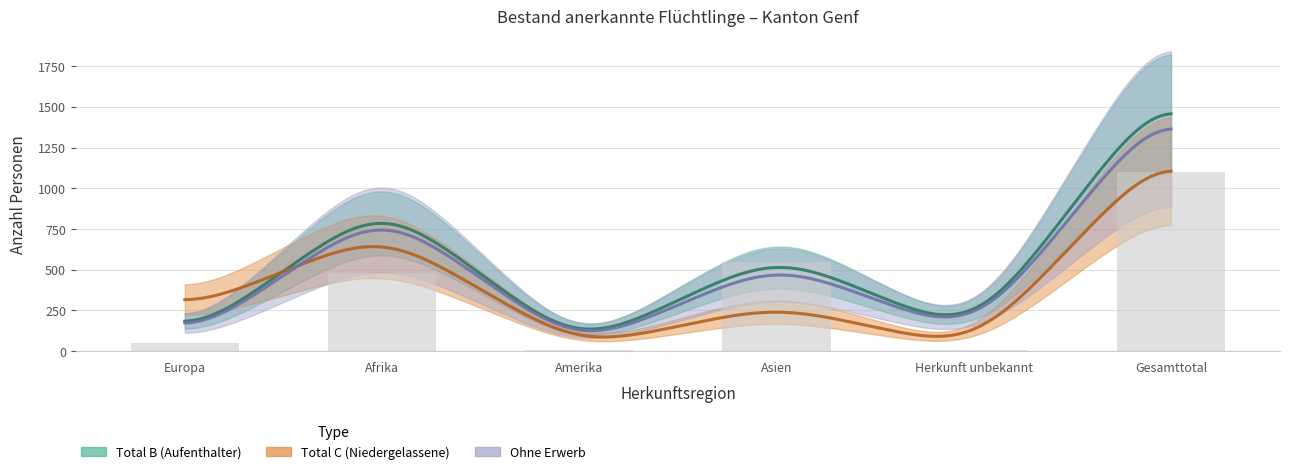

The Total Männer series shows 100 at Herkunft unbekannt. True or false?

False